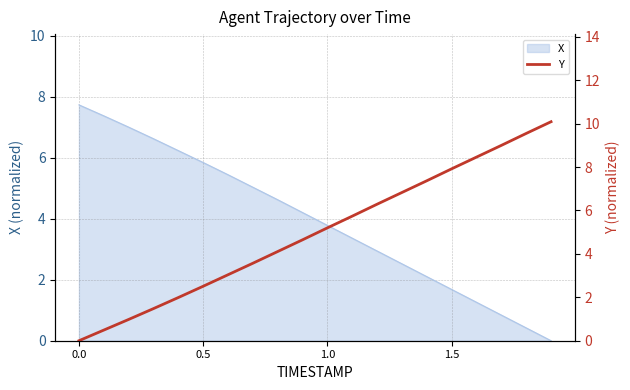

What is the highest value of the X series?

7.7